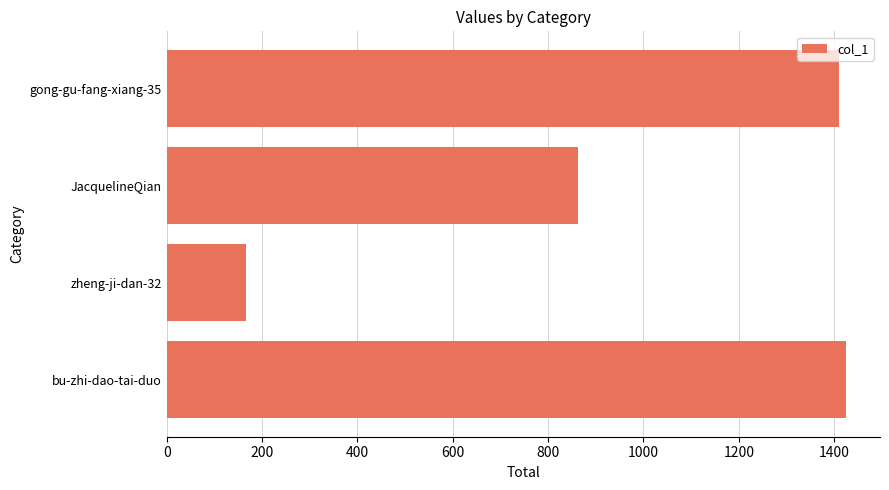

What is the difference between the second highest and second lowest values?

548